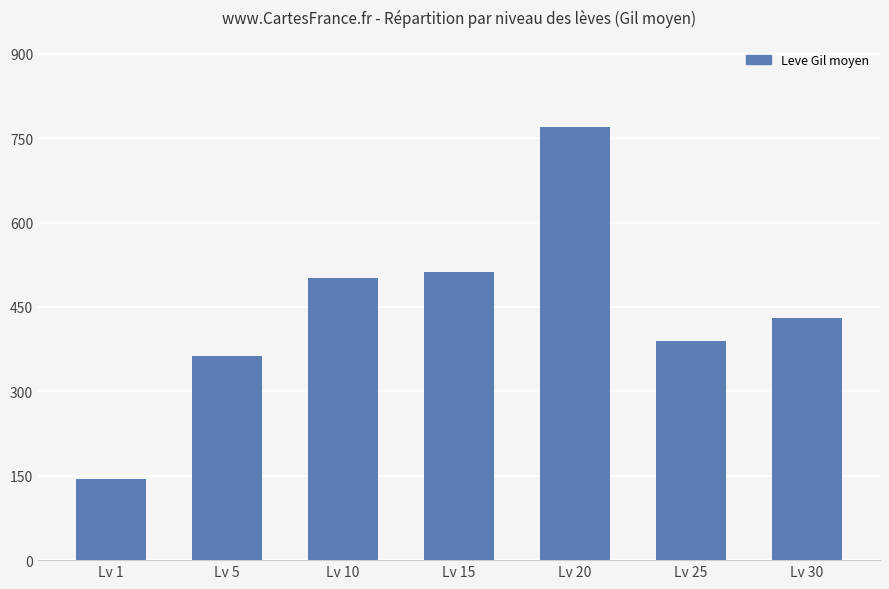

Reading left to right, list all the values displayed in this chart.

144	363	502	512	770	390	430